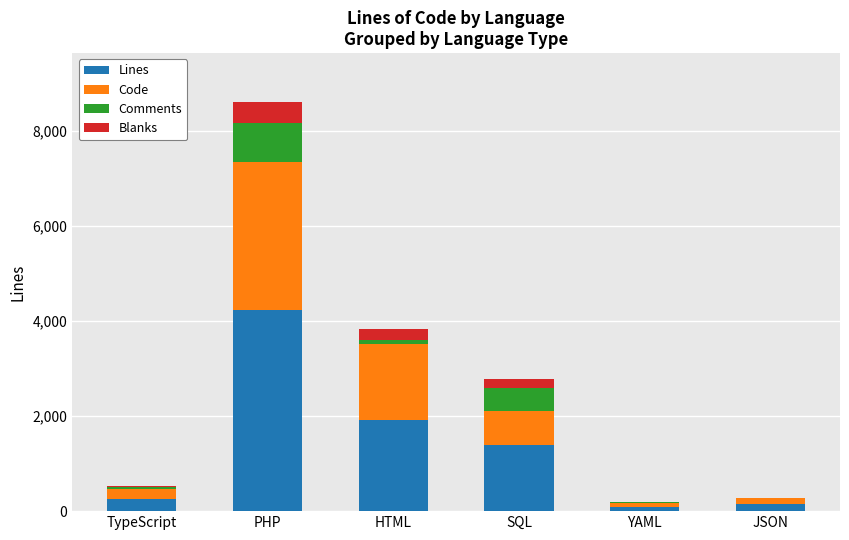

At which label does Lines first exceed 1395?

PHP